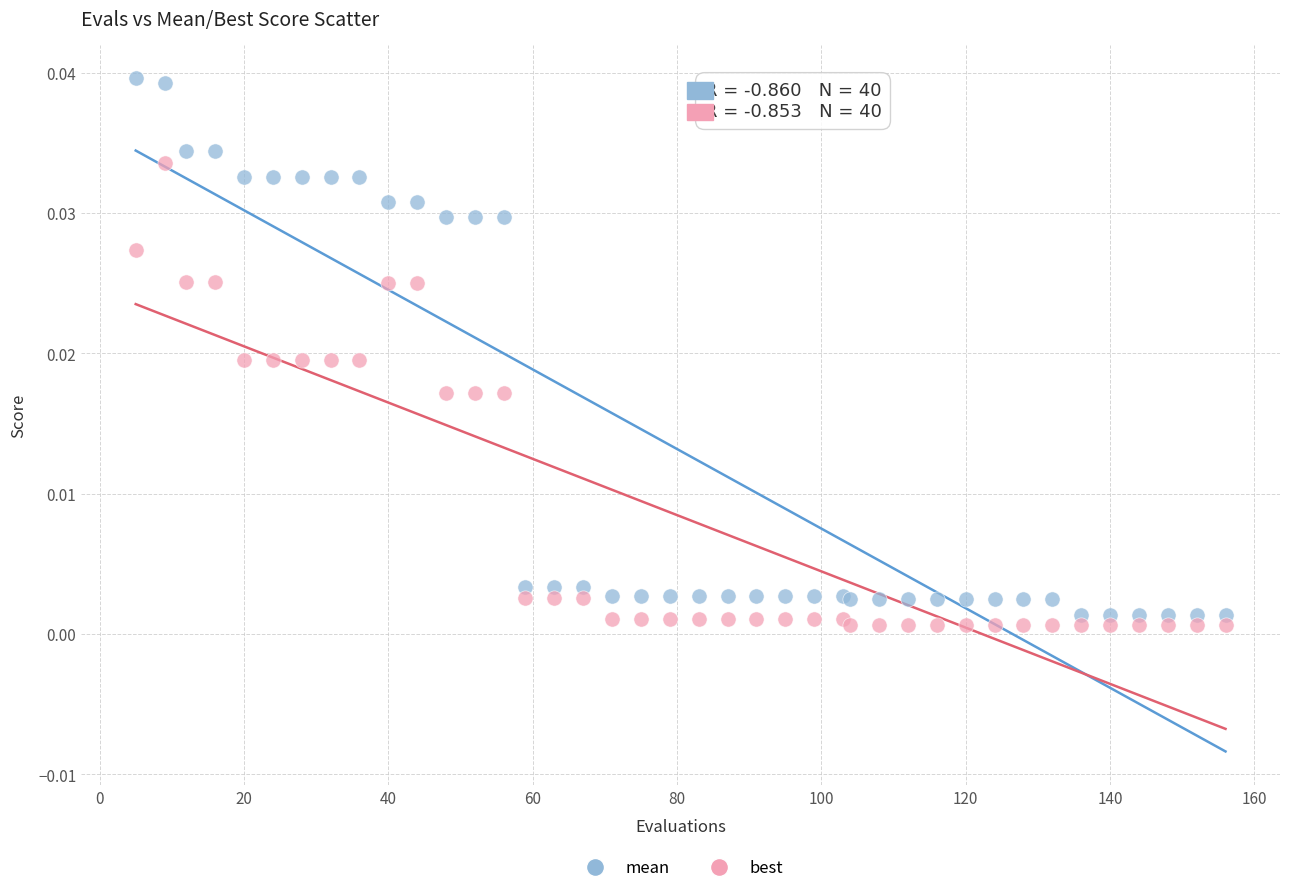

Which series has the largest Y range (max minus min)?

mean